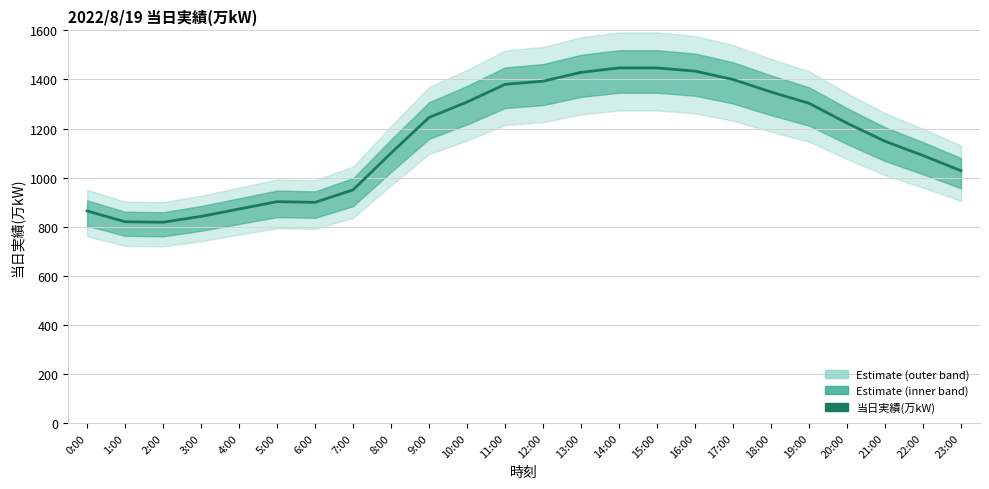

Reading left to right, list all the values displayed in this chart.

864	820	818	842	872	902	899	950	1100	1245	1308	1380	1393	1429	1447	1447	1434	1400	1349	1303	1222	1148	1090	1028